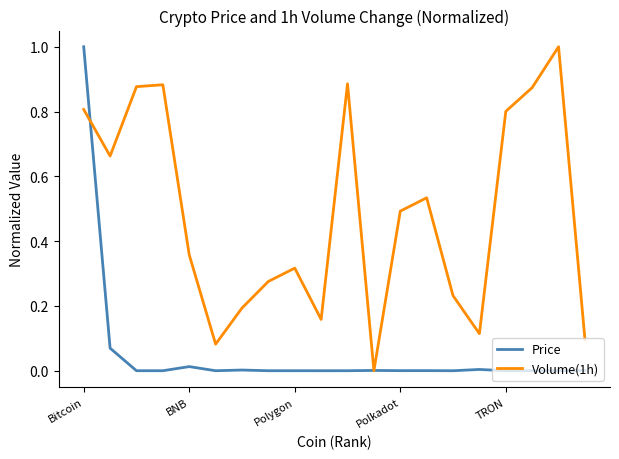

What is the greatest value displayed?

1.0